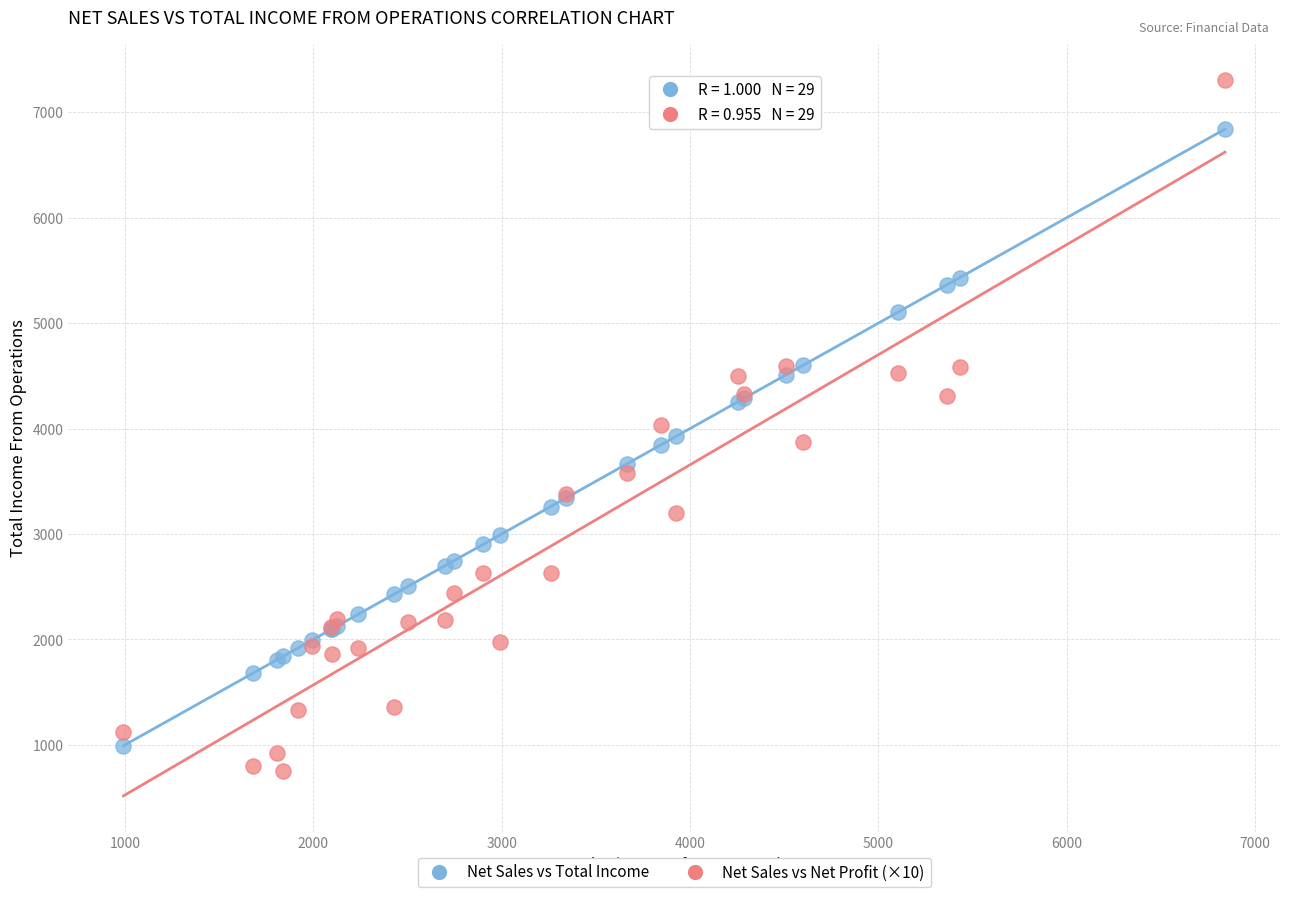

Which series contains the highest Y value?

Net Sales vs Net Profit (×10)